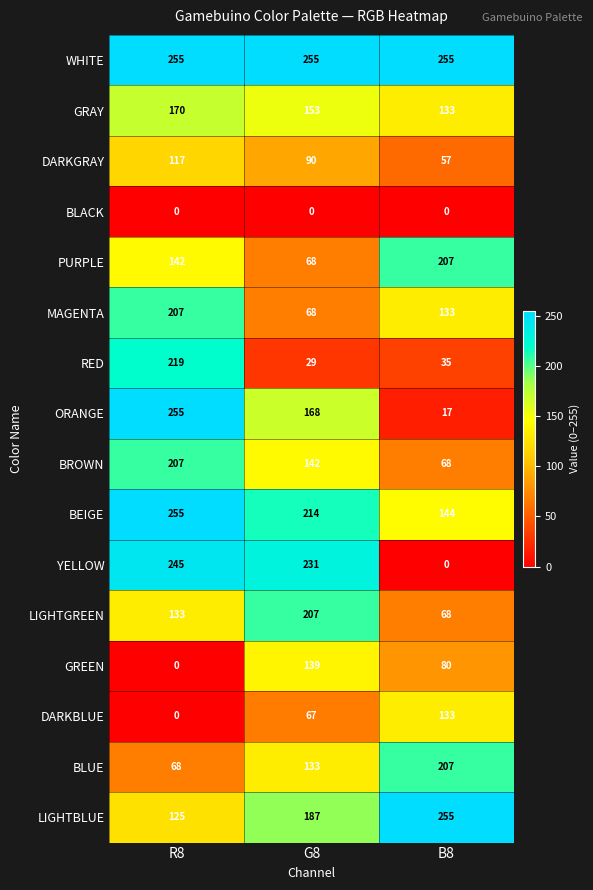

What is the difference between the YELLOW values at R8 and B8?

245